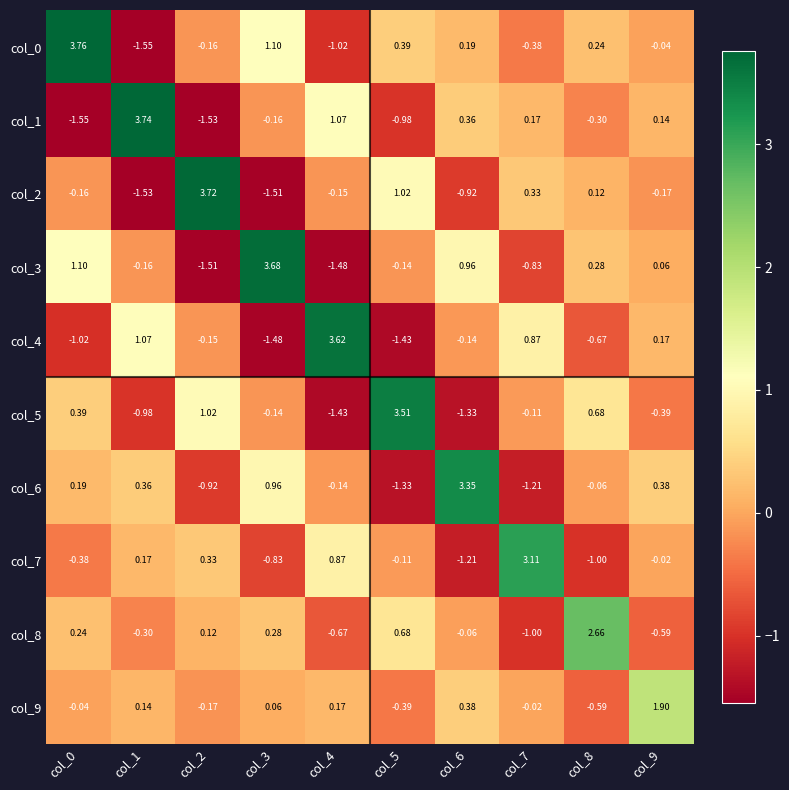

Is the value of col_0 at col_4 greater than the value of col_1 at col_6?

No